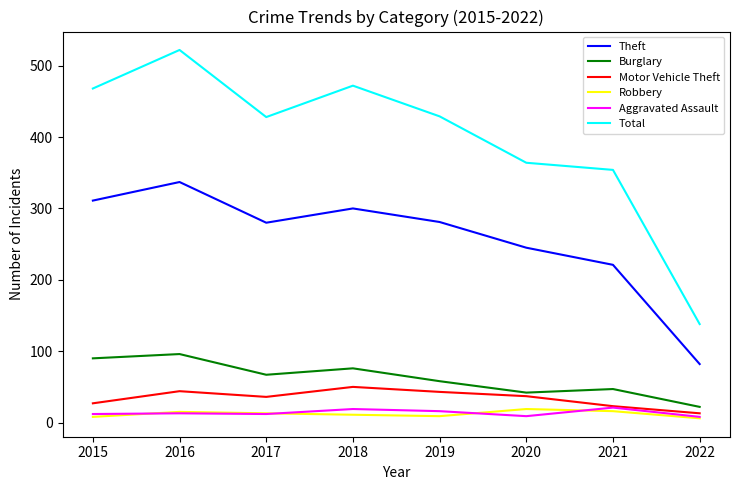

What is the average value of the Robbery series?

12